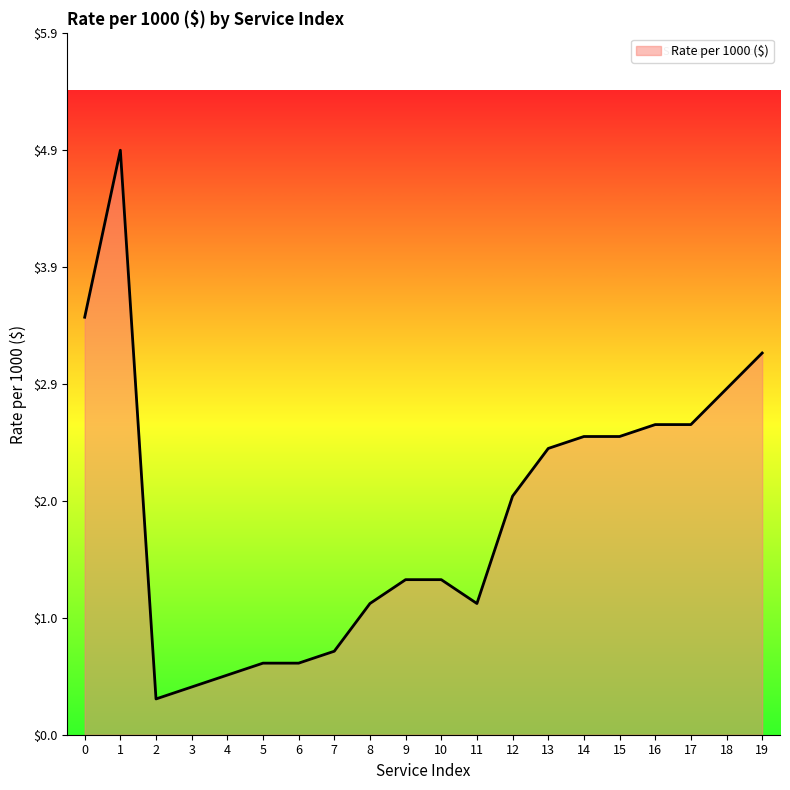

What is the difference between the maximum and minimum values?

4.6